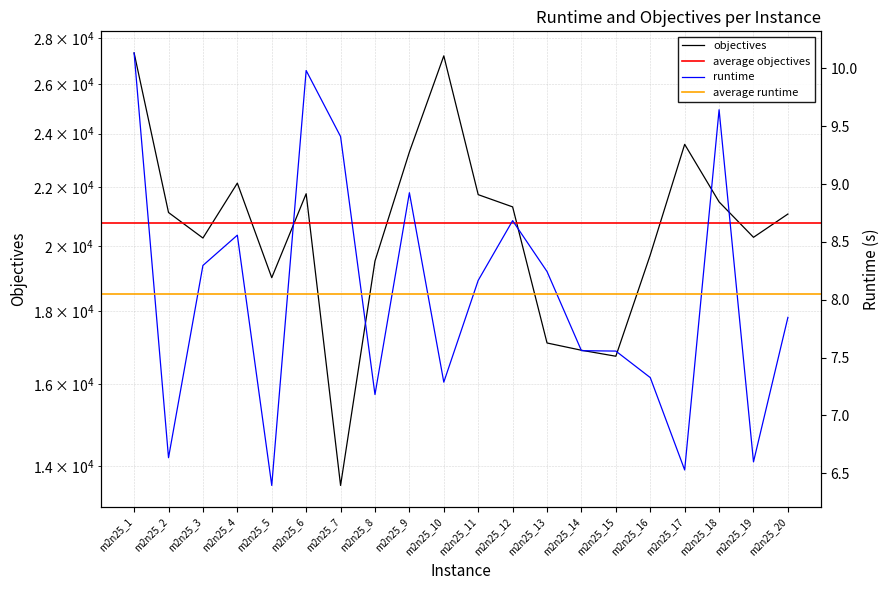

What is the value of the runtime point at the 2nd from the left?

6.6